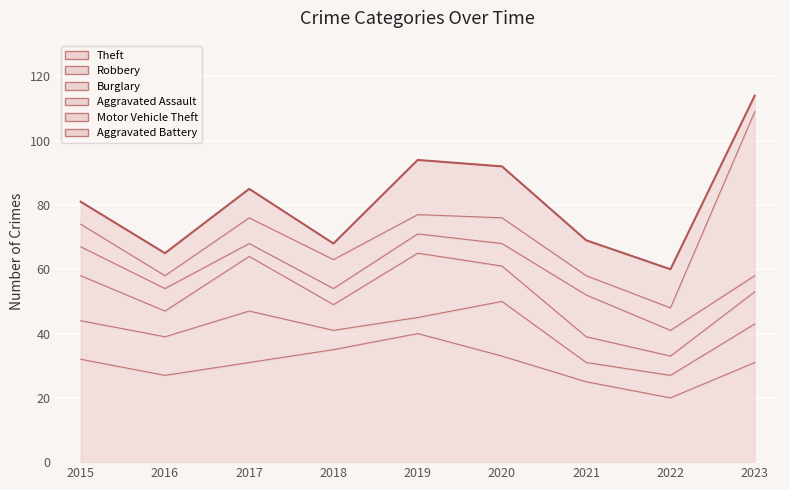

What is the difference between the maximum and minimum values in the Burglary series?

14